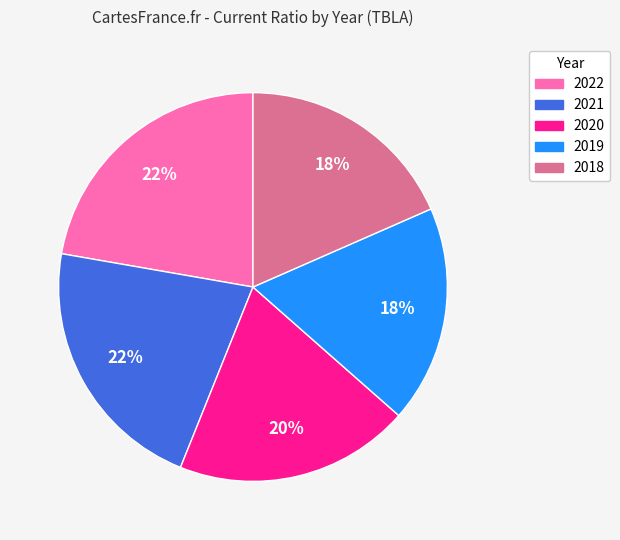

Is there a majority slice in this chart?

No